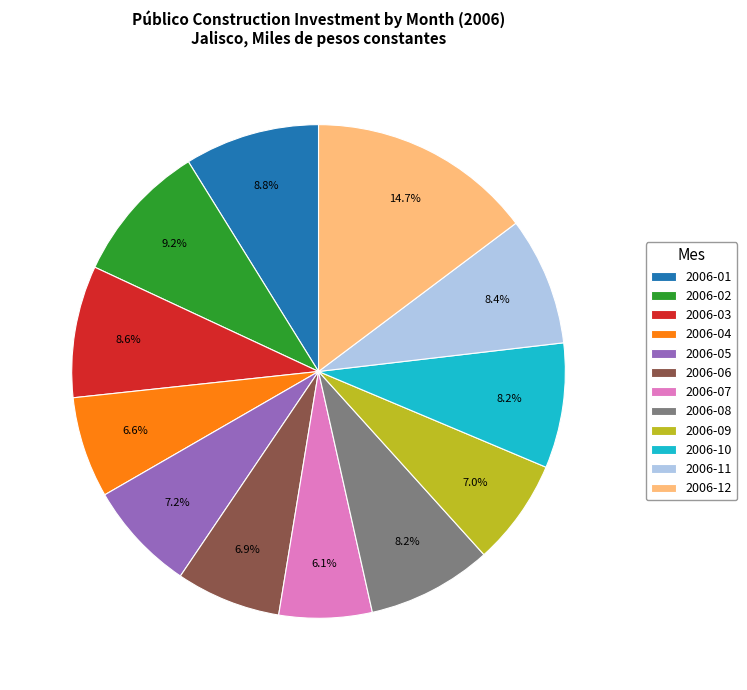

The 2006-05 slice represents 1% of the pie. True or false?

False